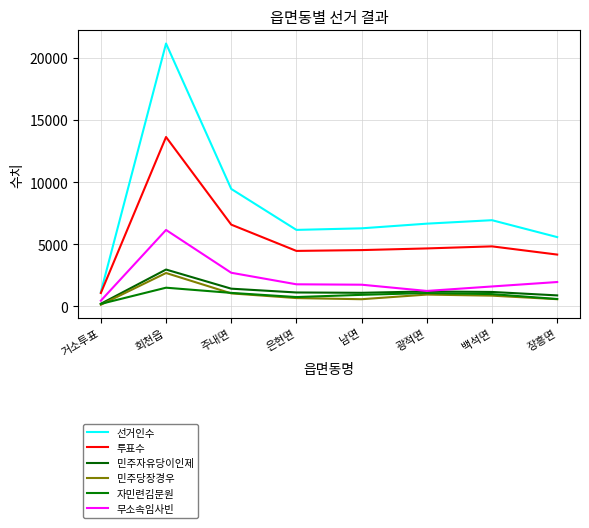

In 민주자유당이인제, how many points are higher than both neighbors (excluding endpoints)?

2